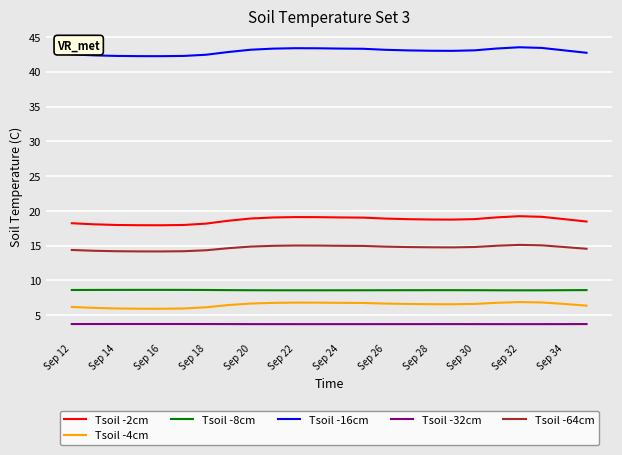

Which series has the largest total across all categories?

Tsoil -16cm